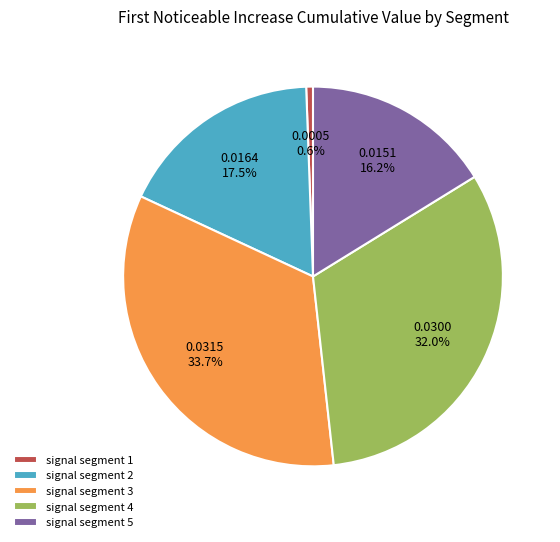

Is there any slice that represents more than half of the pie?

No